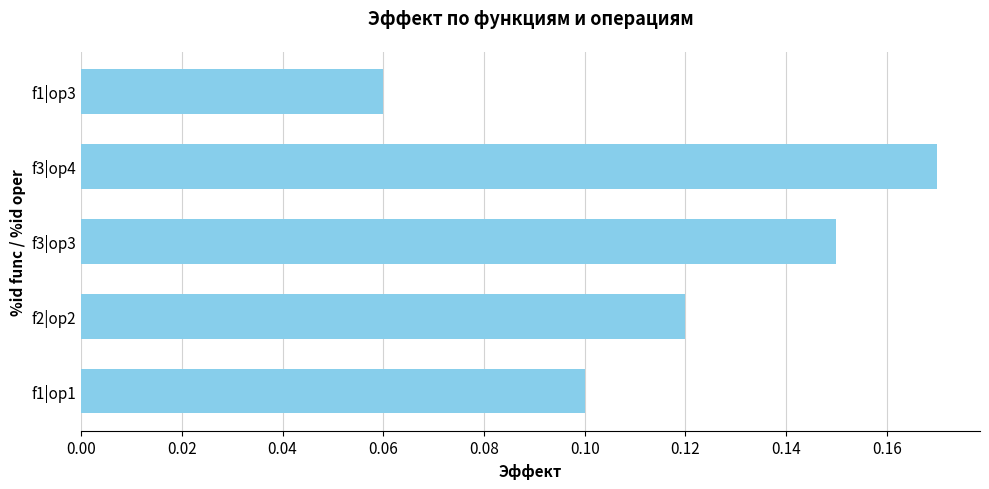

Between f1|op3 and f3|op4, which is larger?

f3|op4